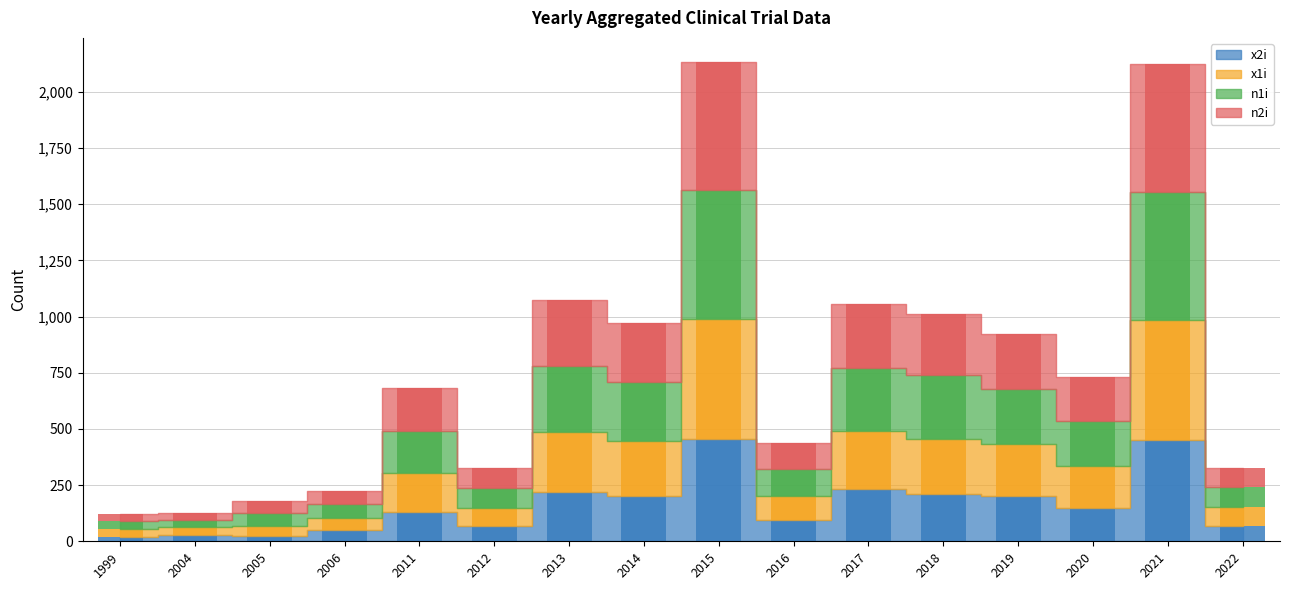

At 2006, list the series in order from smallest to largest.

x2i, x1i, n2i, n1i